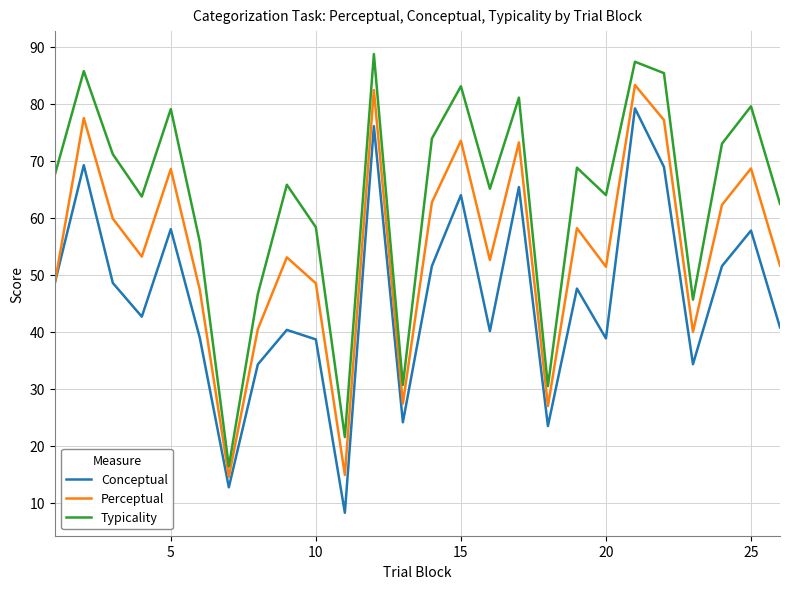

List the series in order of their overall mean, lowest first.

Conceptual, Perceptual, Typicality